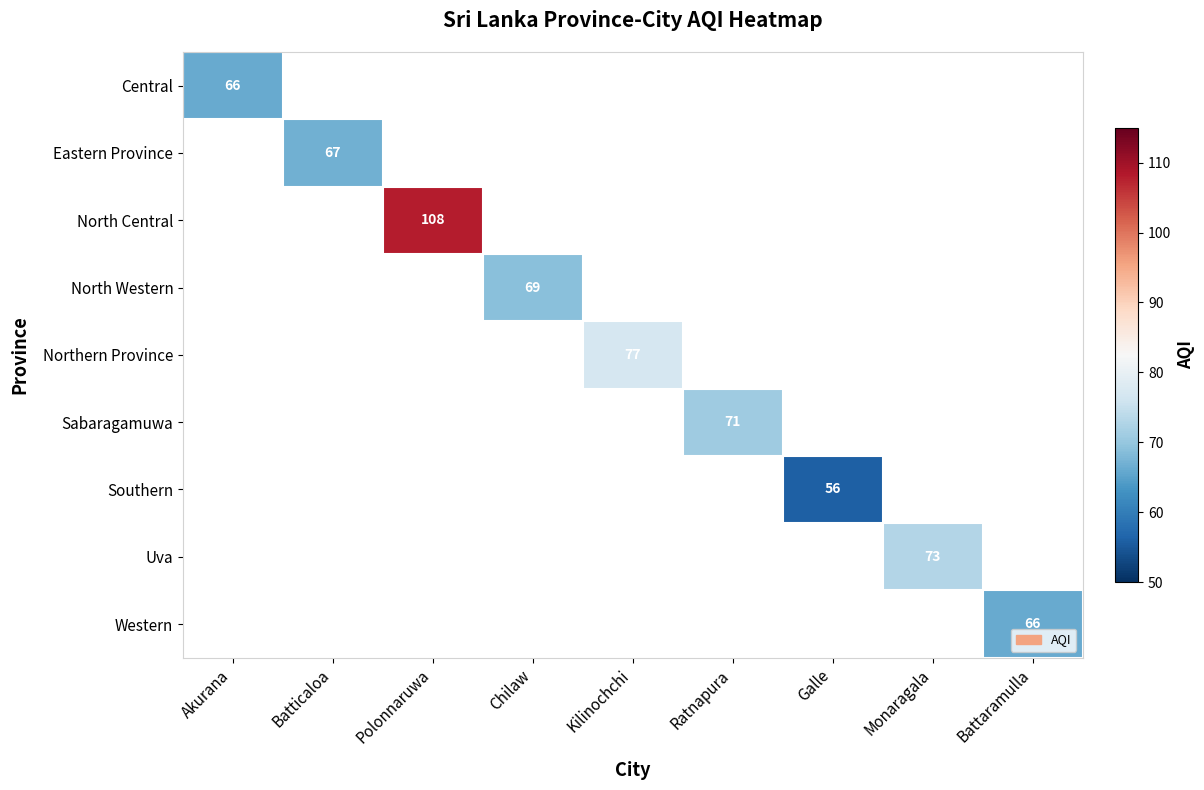

True or false: Northern Province has a value of 77 at Kilinochchi.

True